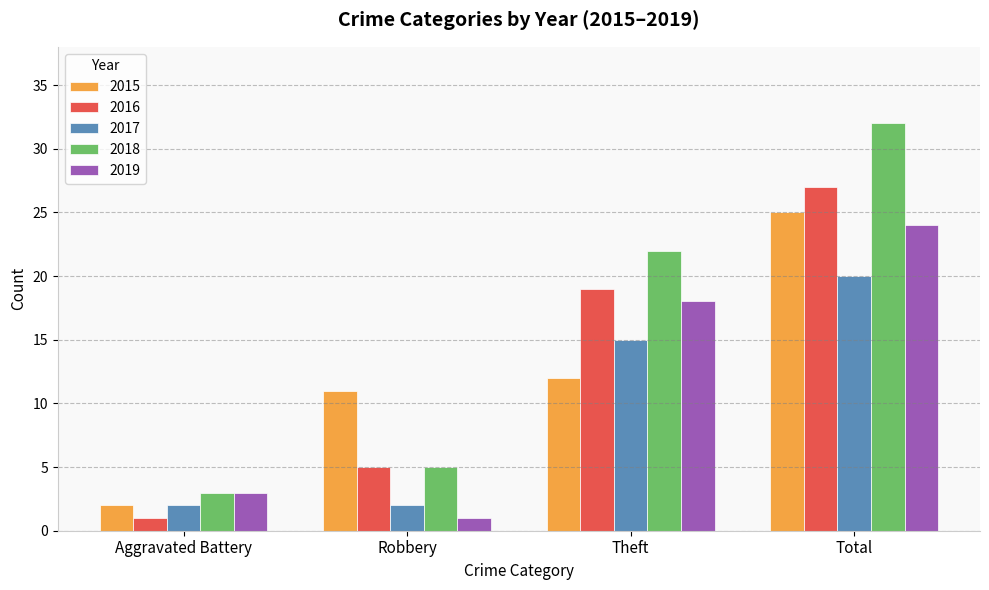

The value of 2016 at Robbery is 5. True or false?

True